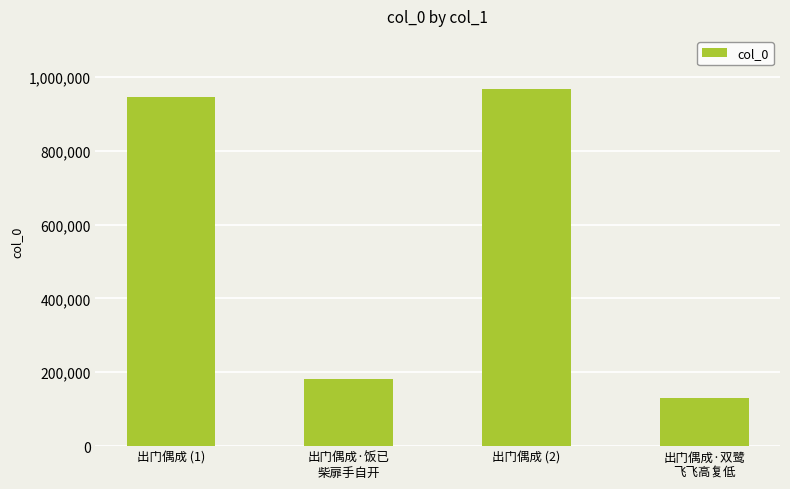

How many distinct data groups are displayed?

1